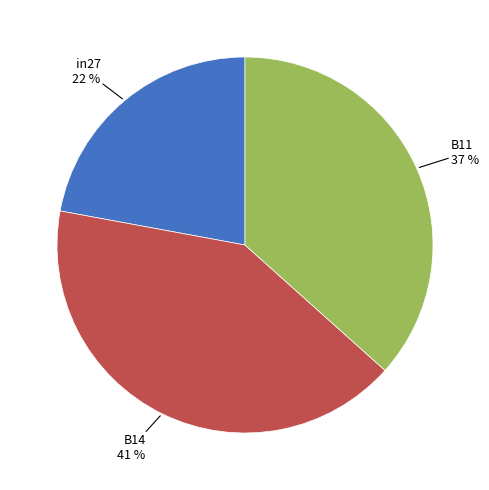

To the nearest percent, what is the average slice percentage?

33%